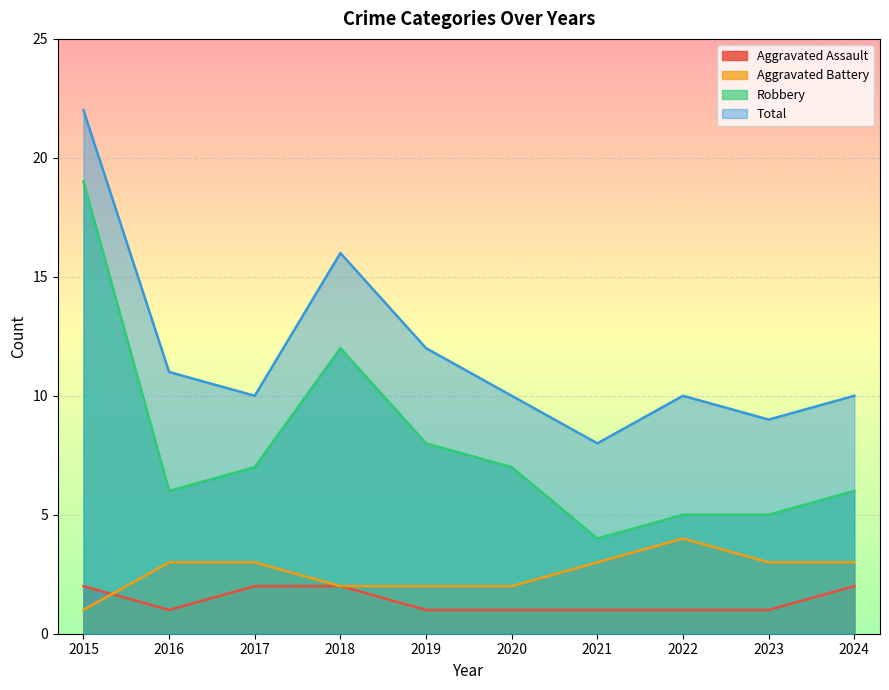

Is it true that Aggravated Battery equals 1 at 2020?

False